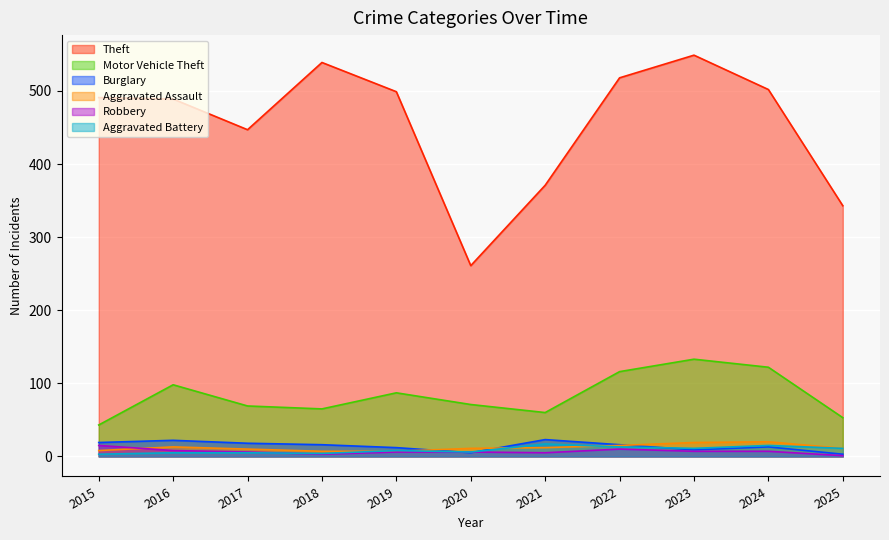

True or false: Robbery has more than 1 points higher than both neighbors.

False